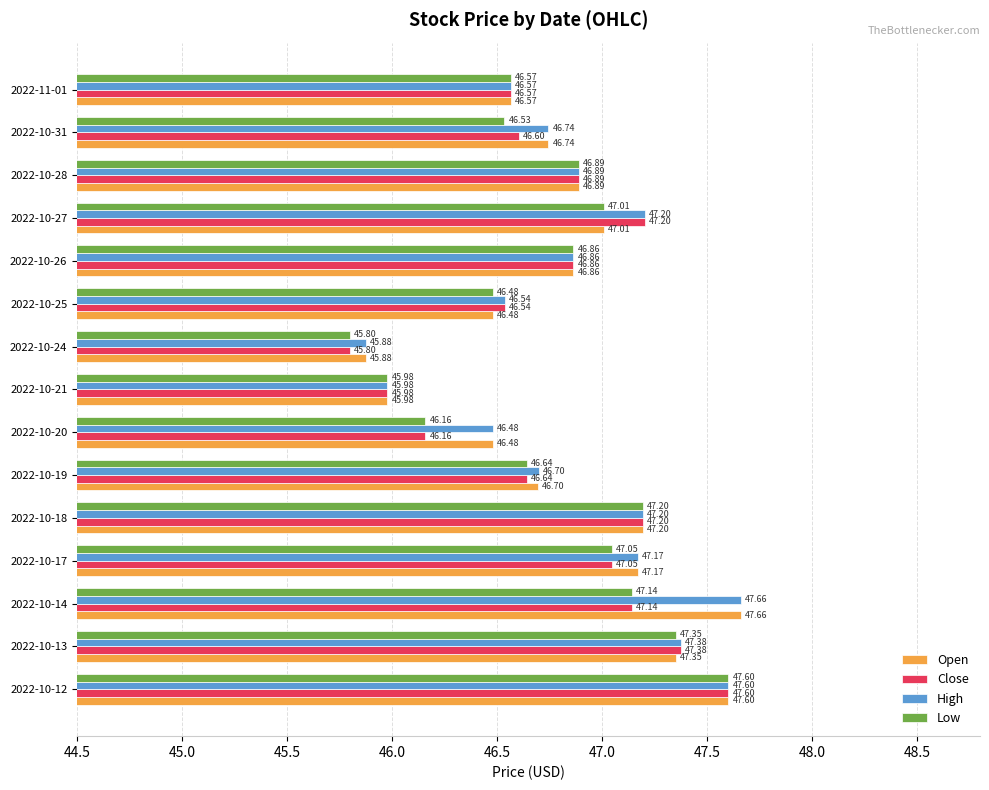

What is the sum of the Close values at 2022-10-14 and 2022-10-21?

93.1